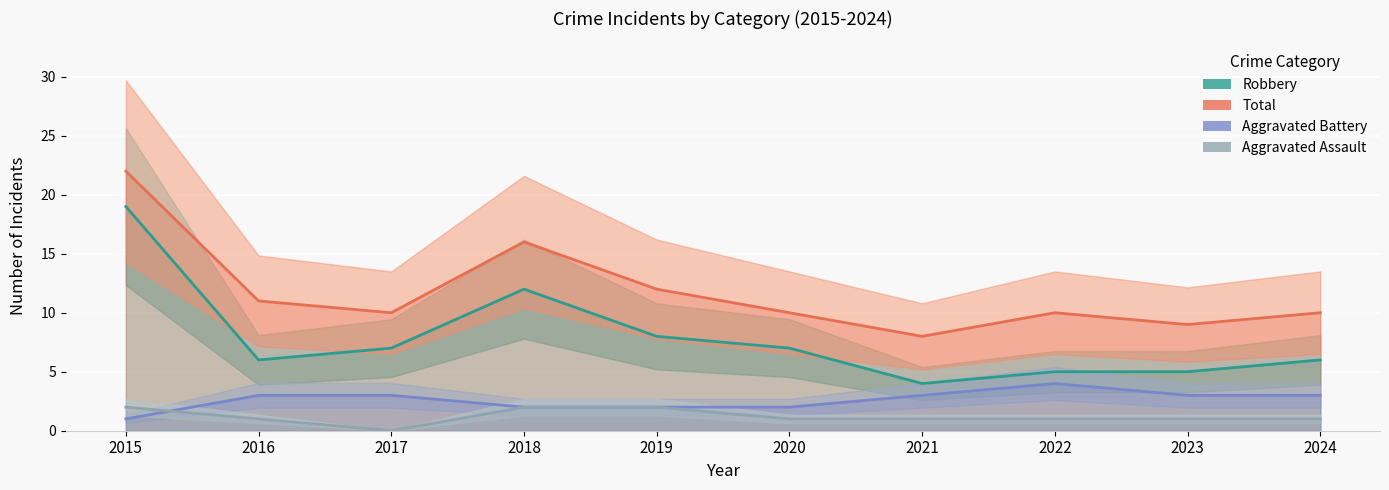

Where is the first local maximum for Total?

2018